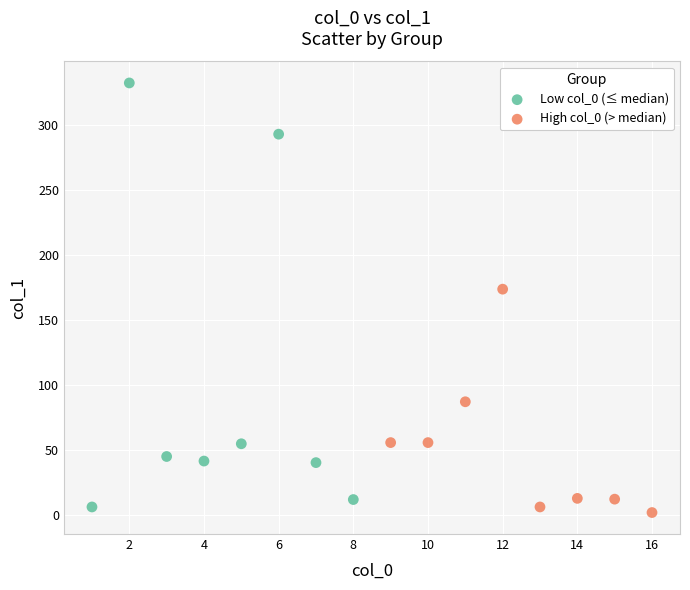

What are all the series names shown in the legend?

Low col_0 (≤ median), High col_0 (> median)